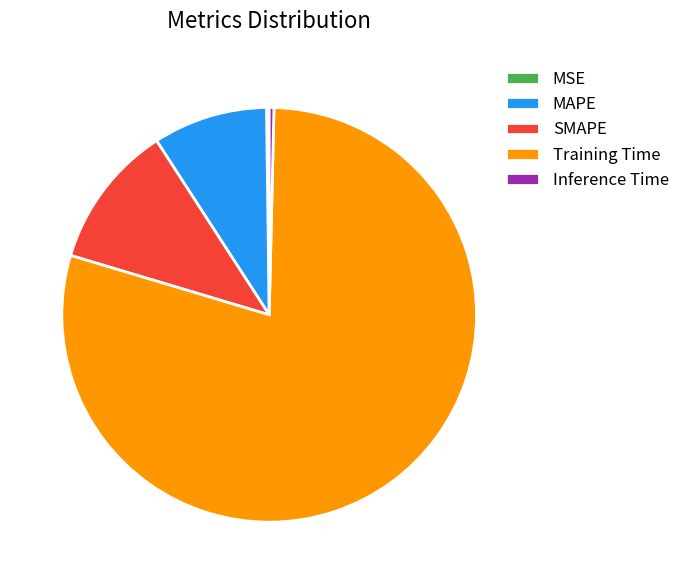

True or false: SMAPE accounts for 18% of the total.

False